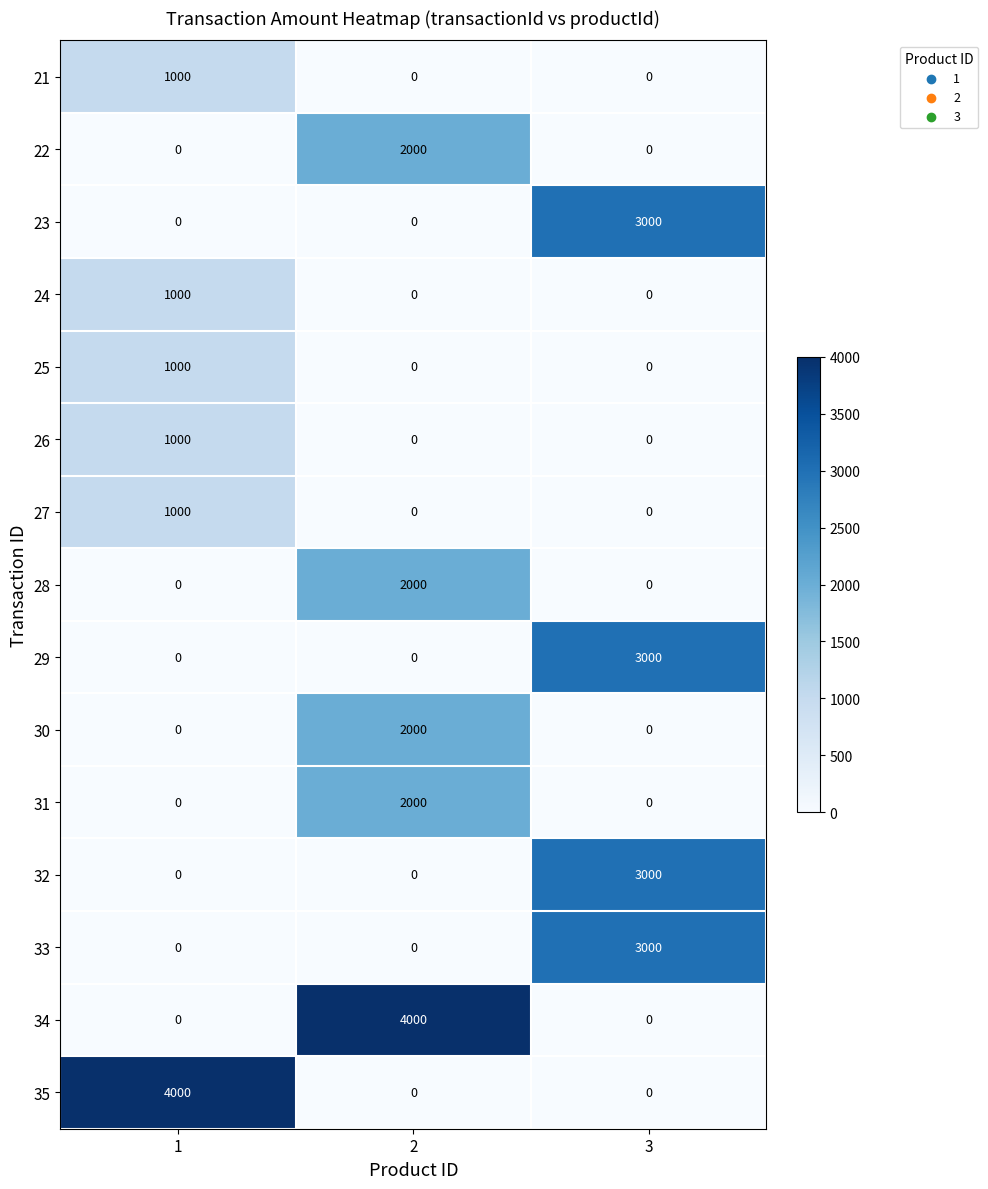

At how many categories does at least one series exceed 251?

3